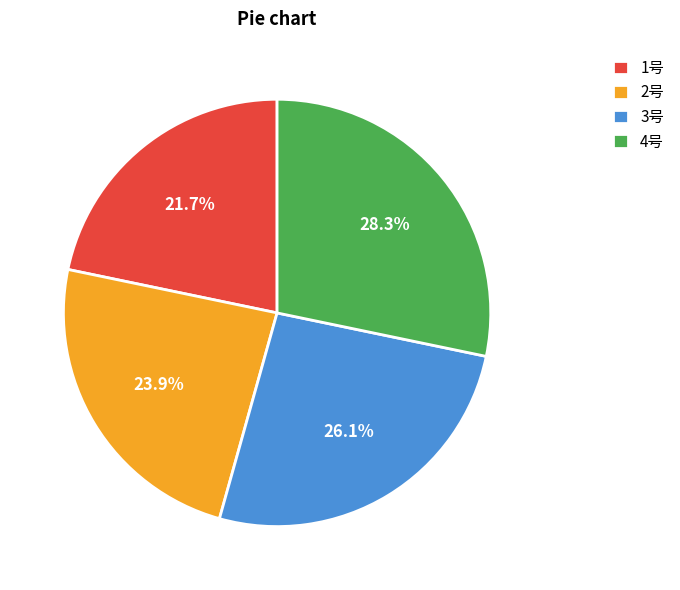

To the nearest percent, what is the average slice percentage?

25%